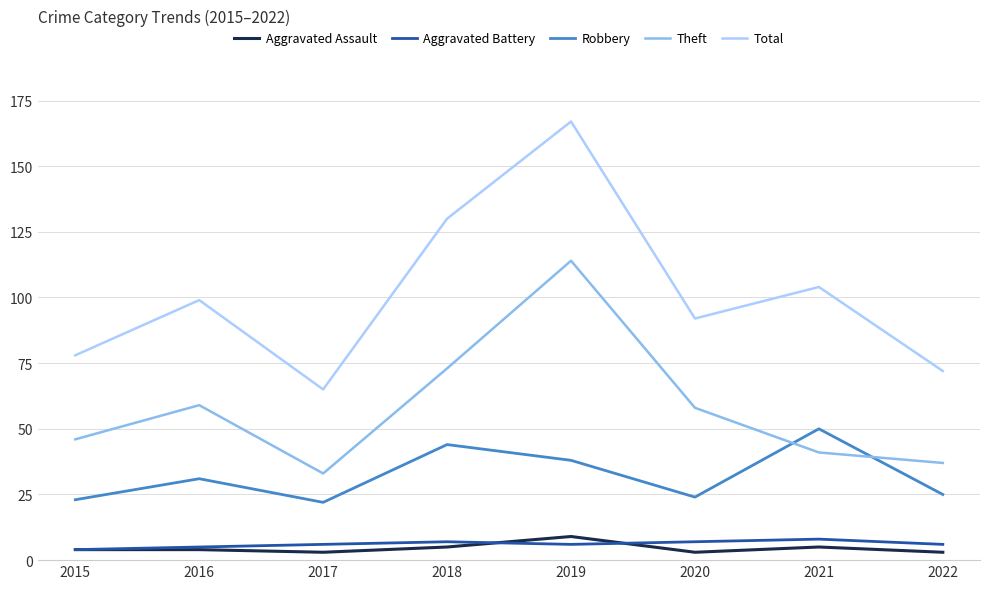

At which category is the sum across all series the highest?

2019